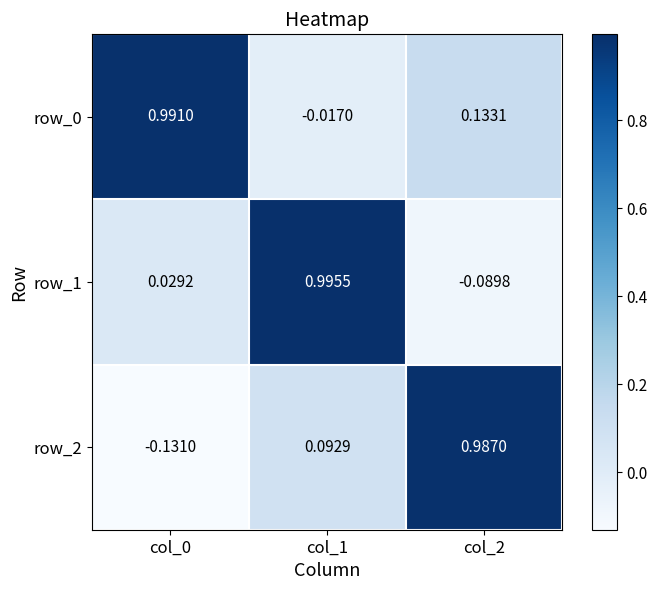

At which category does the chart reach its peak across all series?

col_1